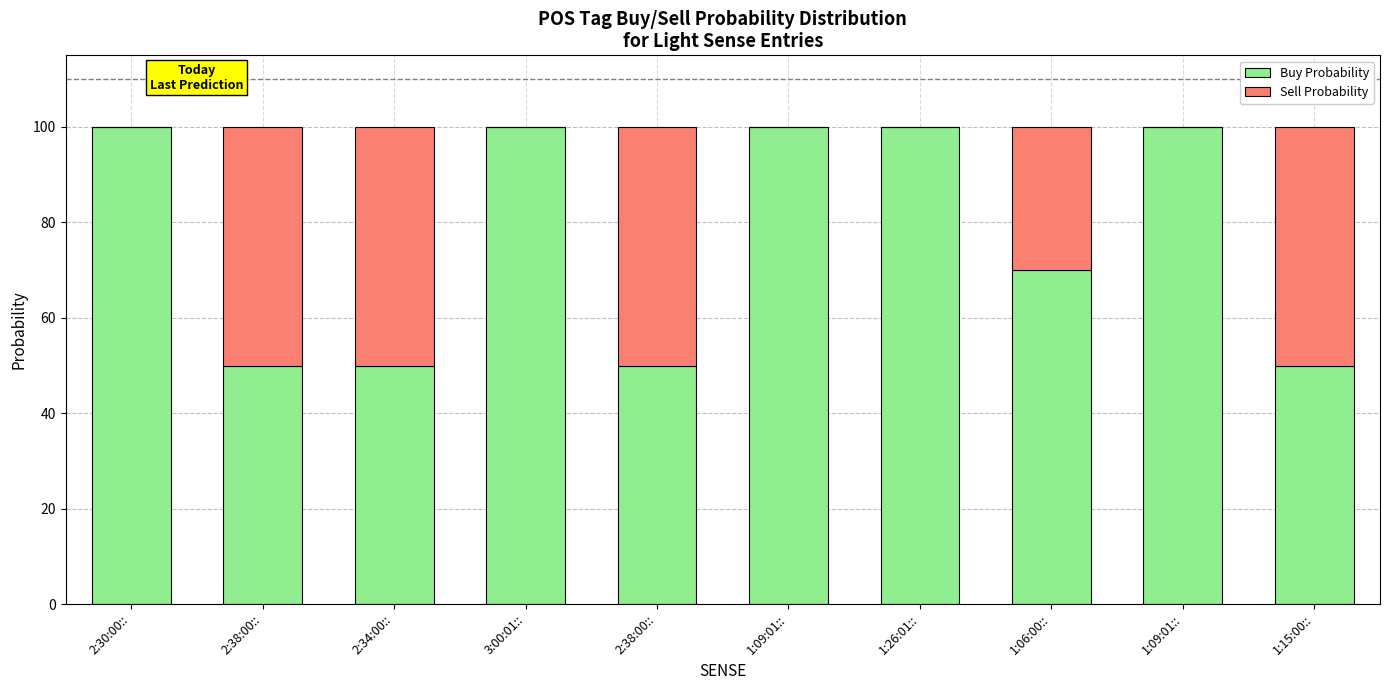

Between 3:00:01:: and 1:15:00::, which is larger?

3:00:01::